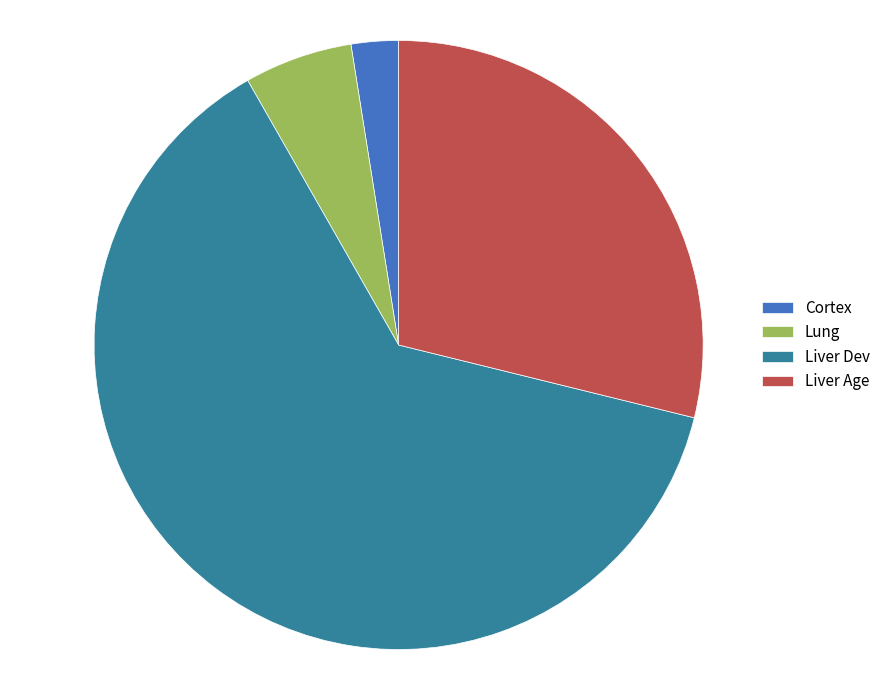

The Liver Age slice represents 35% of the pie. True or false?

False